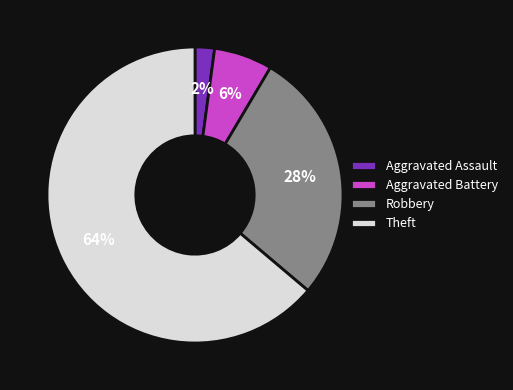

To the nearest percent, what percentage of the pie is Aggravated Battery?

6%